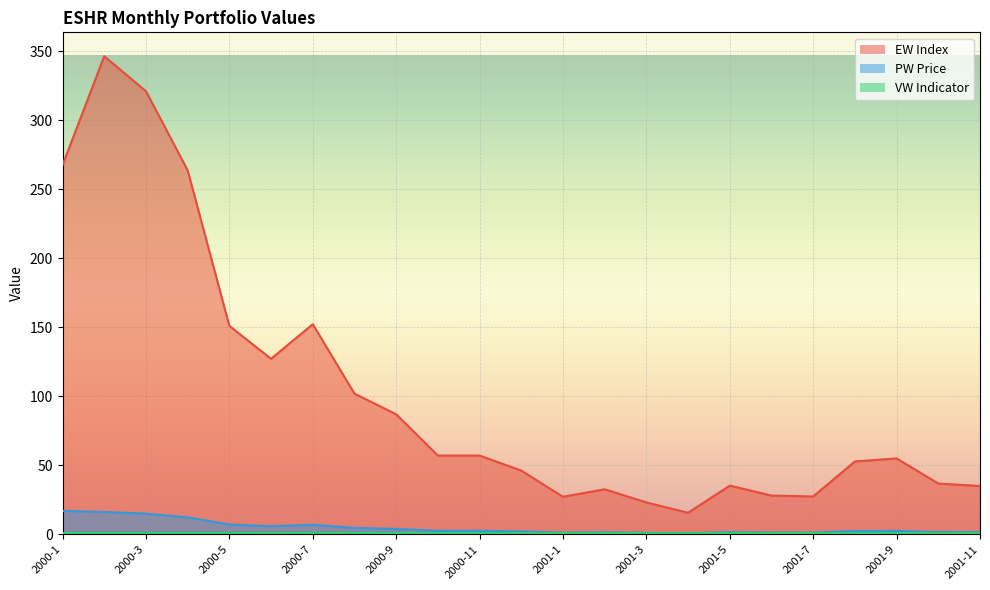

Between 2000-1 and 2000-6, which is larger?

2000-1